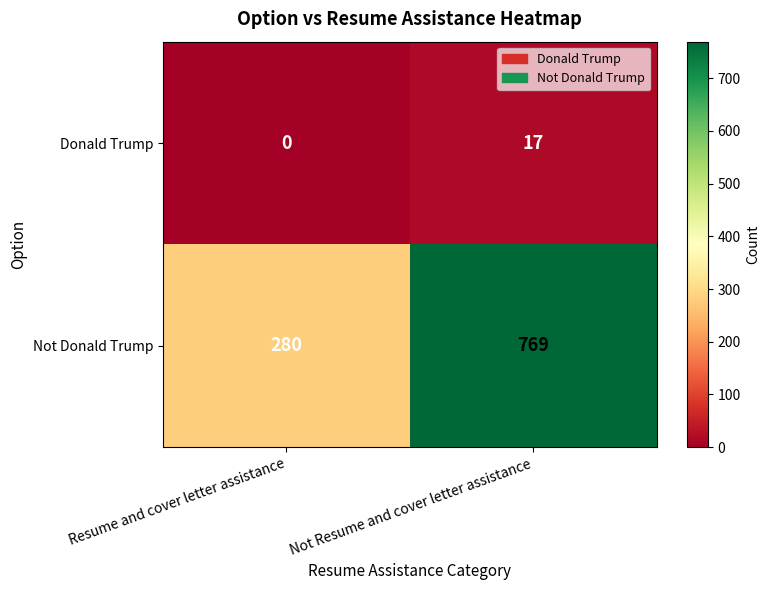

How many categories are shown in the chart?

2